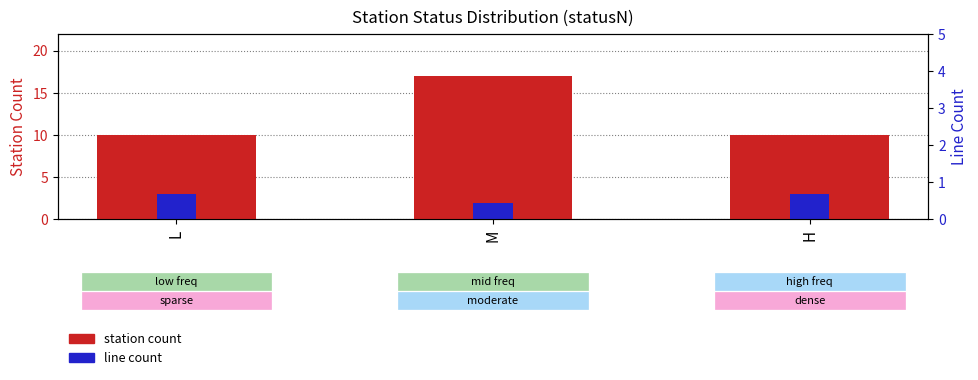

How many bars are there in each group?

2